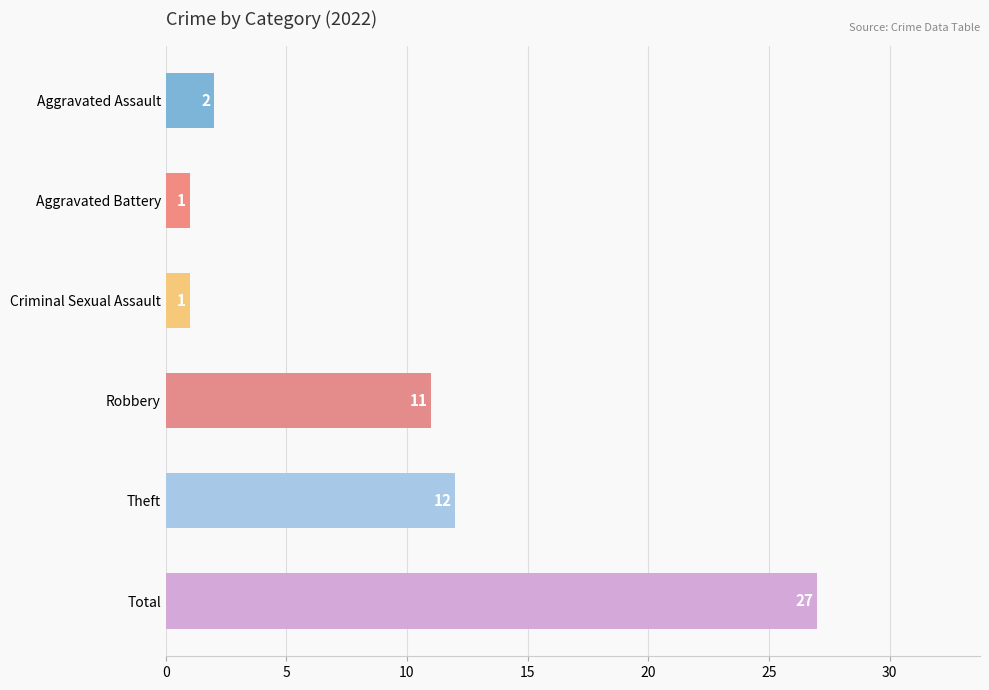

Between Aggravated Assault and Total, which is larger?

Total